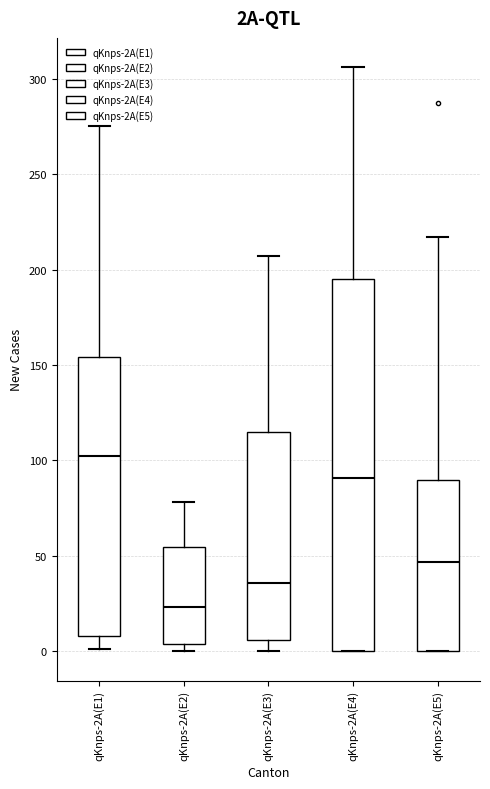

Which box has the highest median line?

qKnps-2A(E1)